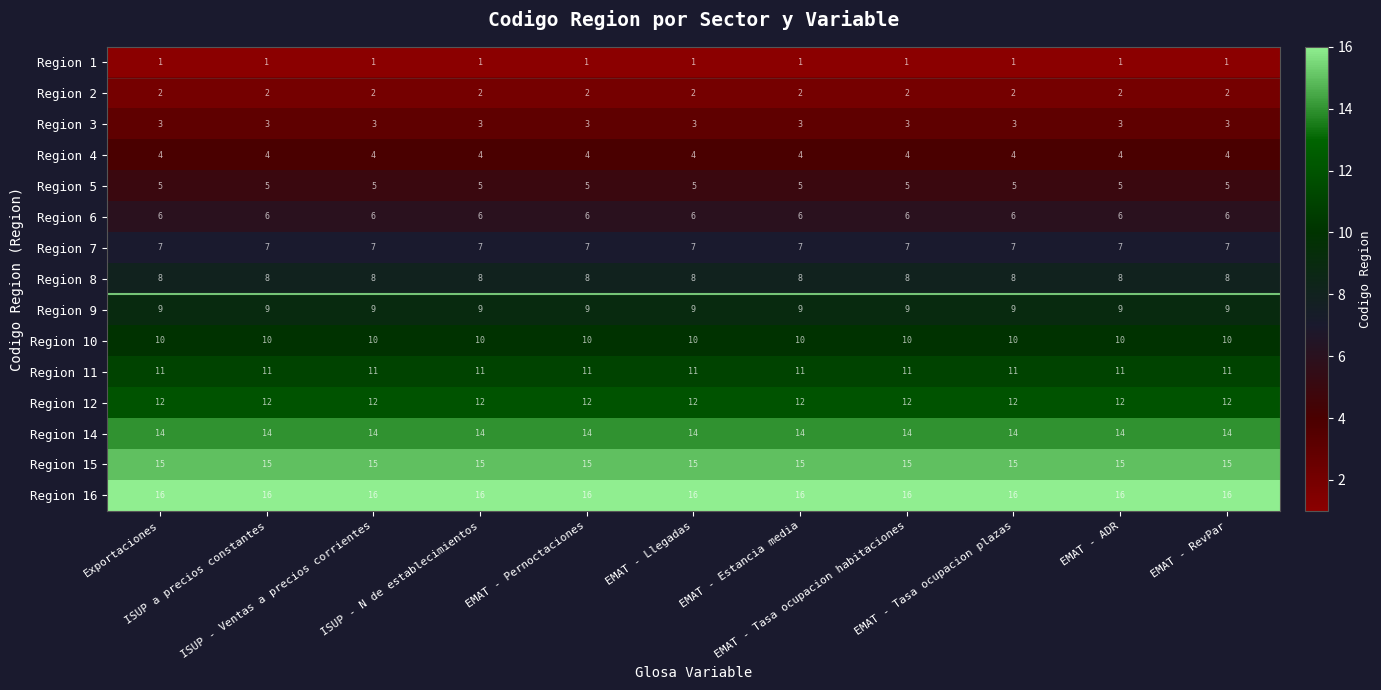

What is the minimum value for Region 11?

11